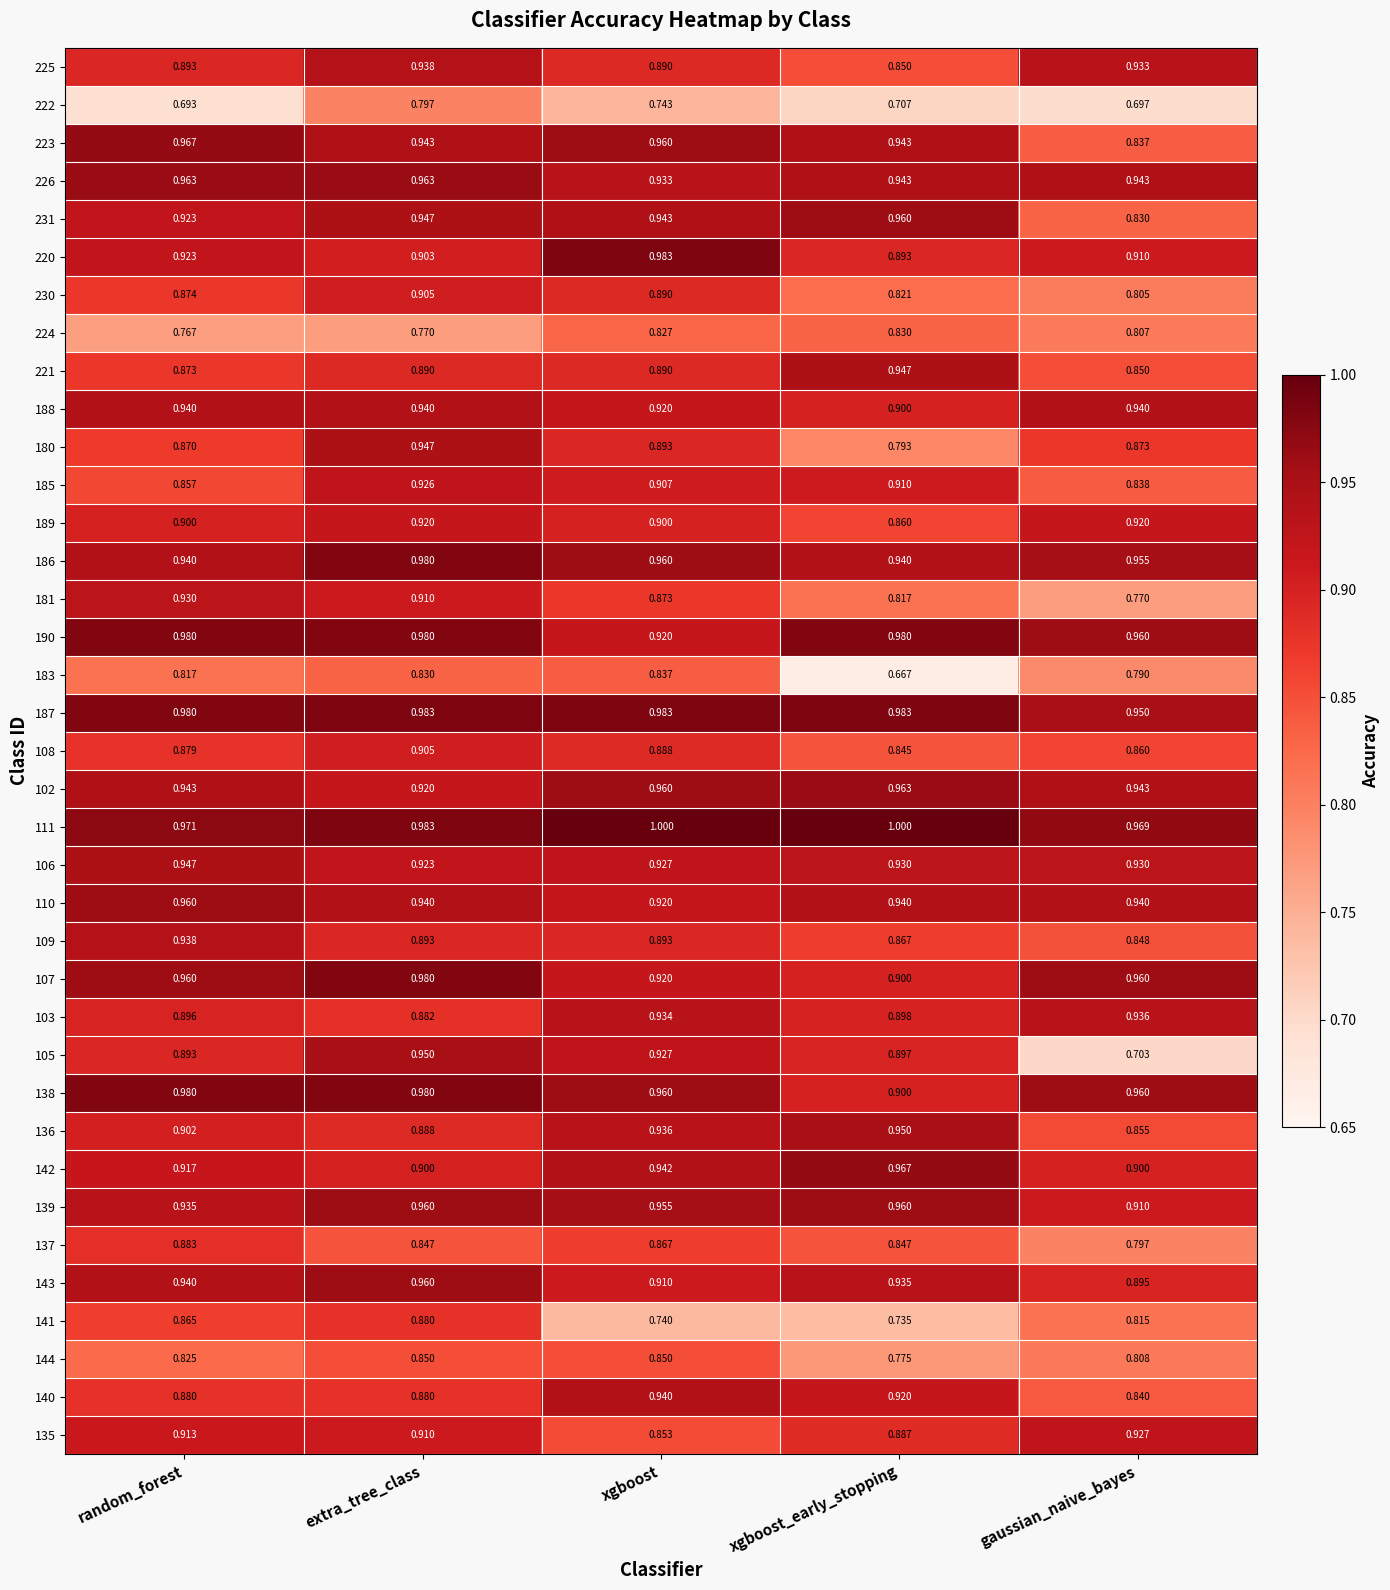

At which label does 135 reach its minimum?

xgboost